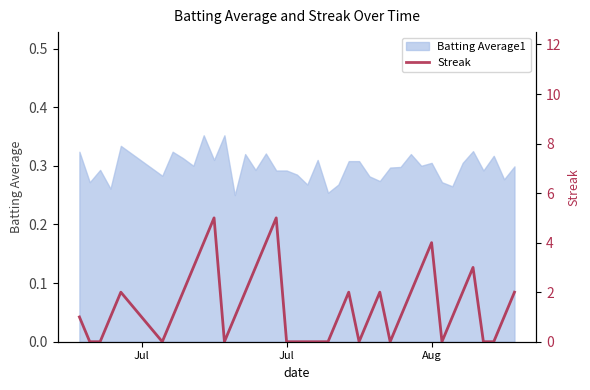

What is the greatest value displayed?

5